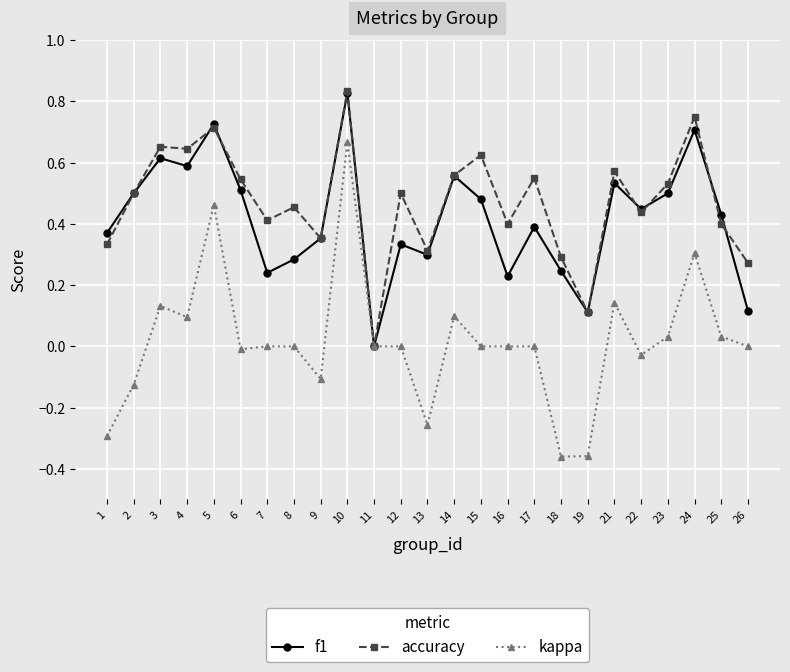

Which series has the widest spread of values?

kappa